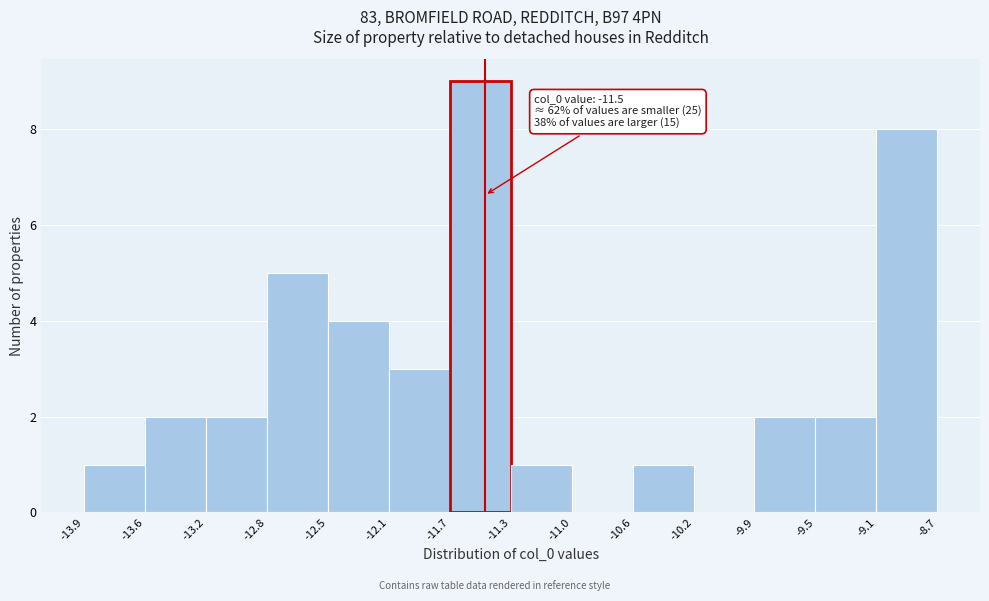

Which range on the x-axis has the tallest bar?

-11.7 to -11.3